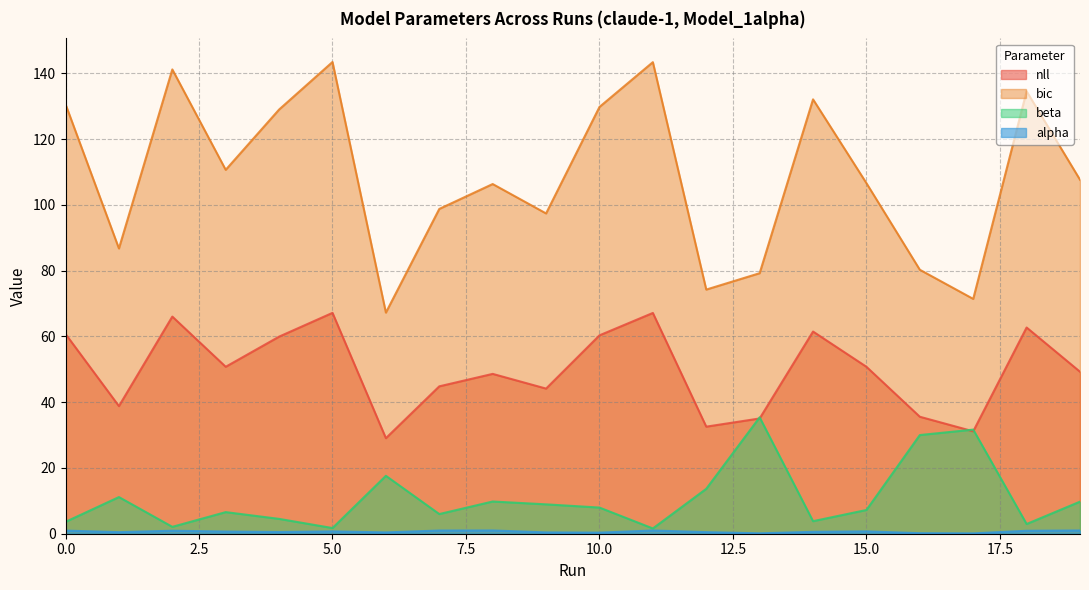

At which category does the chart reach its minimum across all series?

17